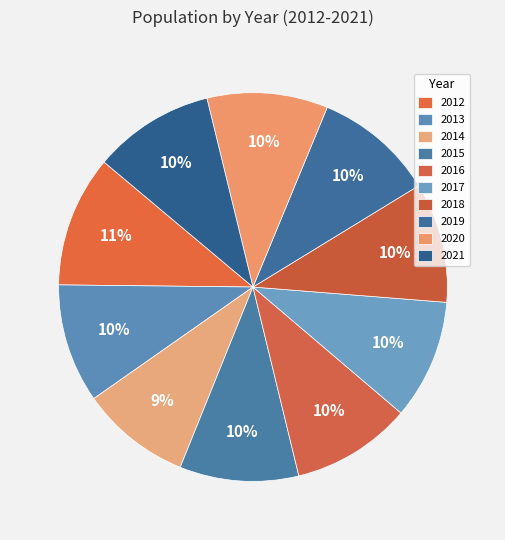

To the nearest percent, what is the difference between the 2020 and 2012 slice percentages?

1%